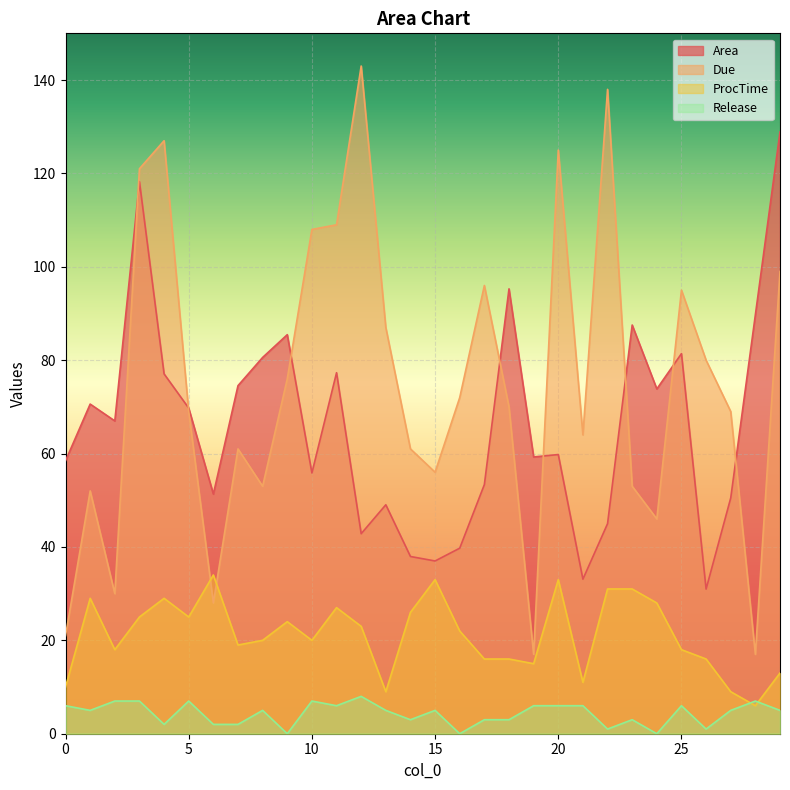

Where do Due and Area first cross each other?

2 and 3